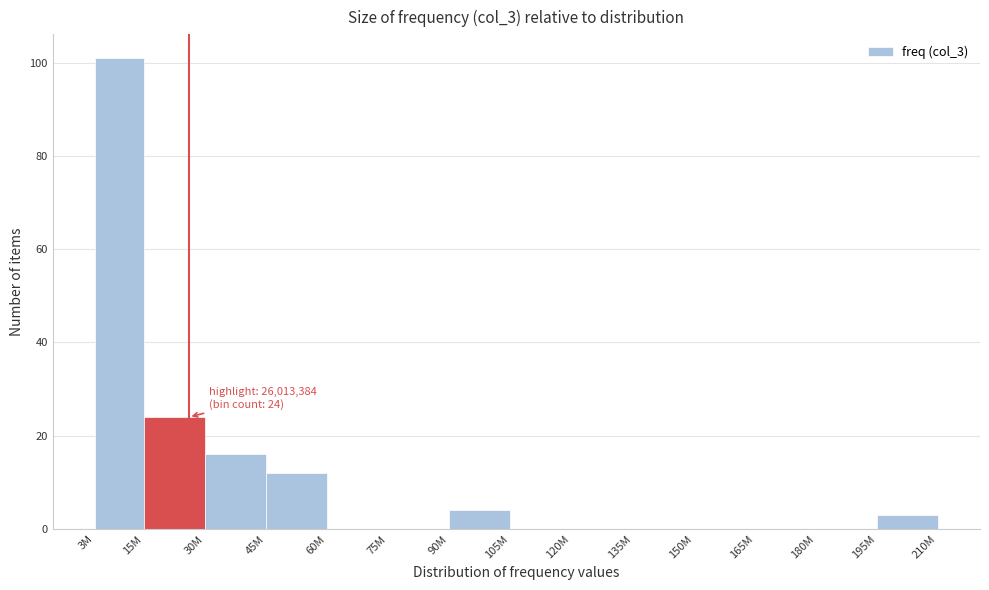

Reading left to right, transcribe all the data shown in this chart.

3M=101	15M=24	30M=16	45M=12	60M=0	75M=0	90M=4	105M=0	120M=0	135M=0	150M=0	165M=0	180M=0	195M=3